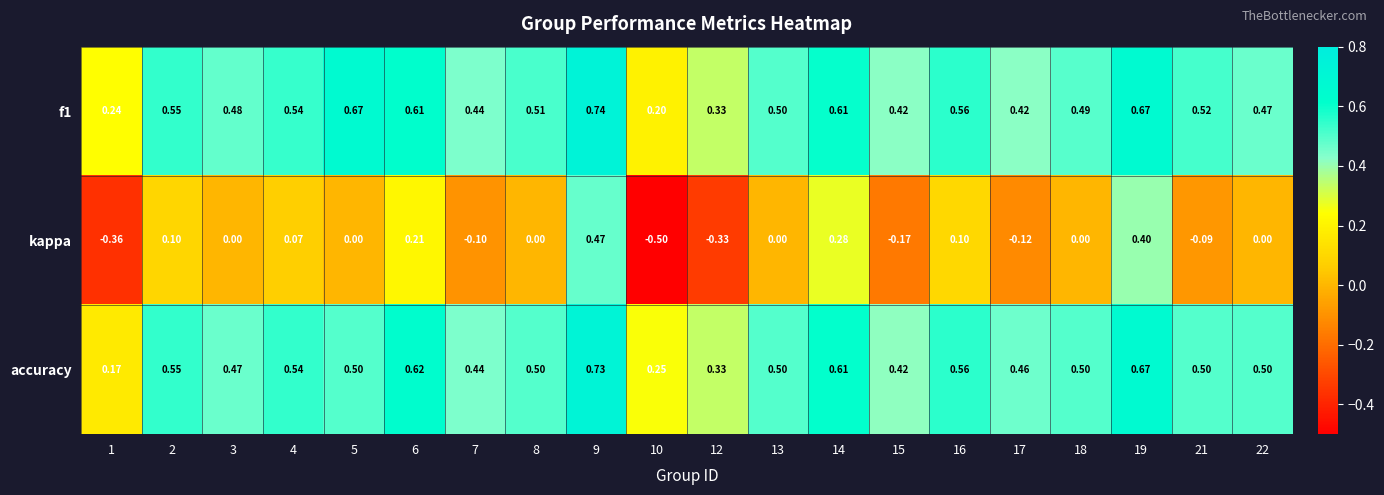

Which series changed the most between 3 and 10?

kappa